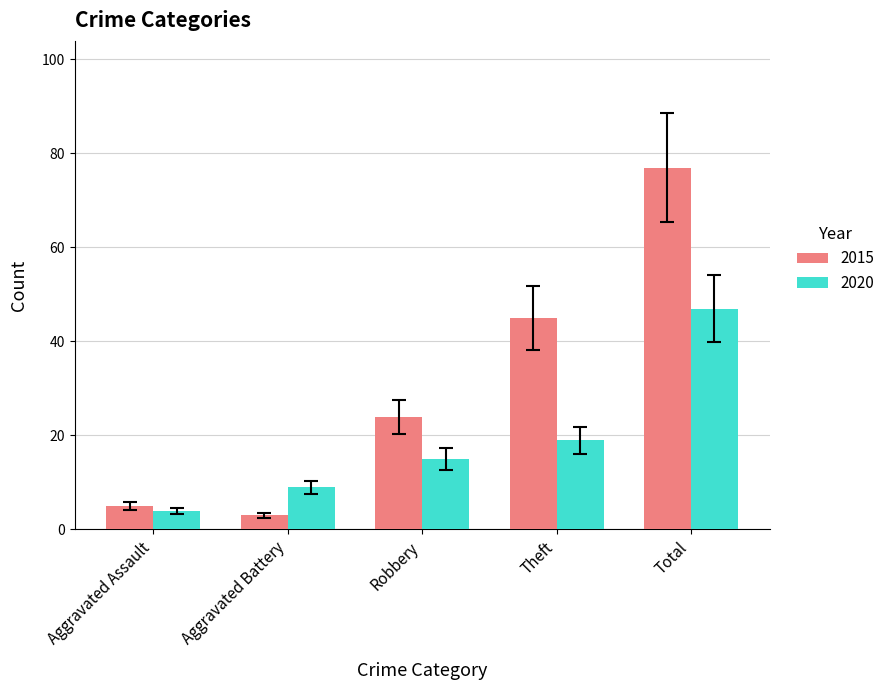

Is it true that 2015 equals 26.1 at Theft?

False